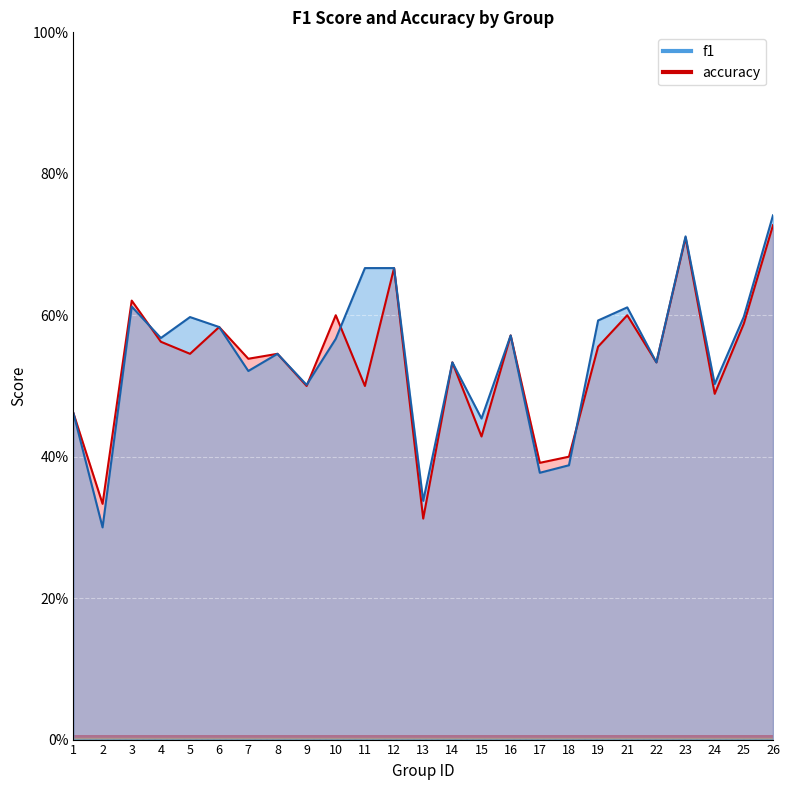

The accuracy series shows 0.5 at 14. True or false?

True